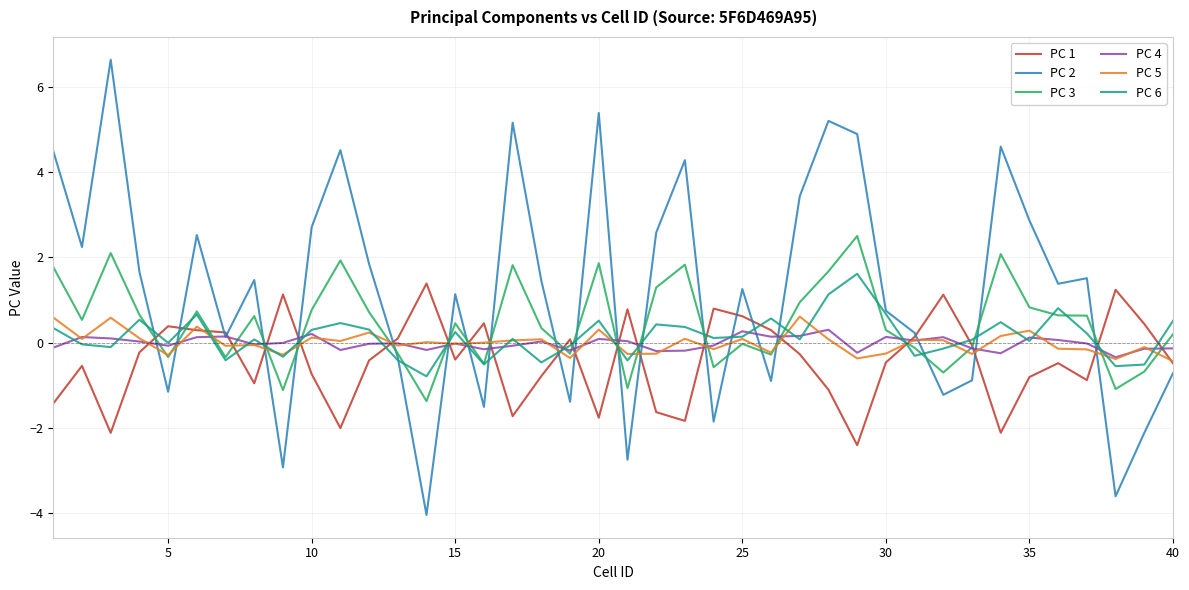

Is this an area chart (filled region under the line)?

No